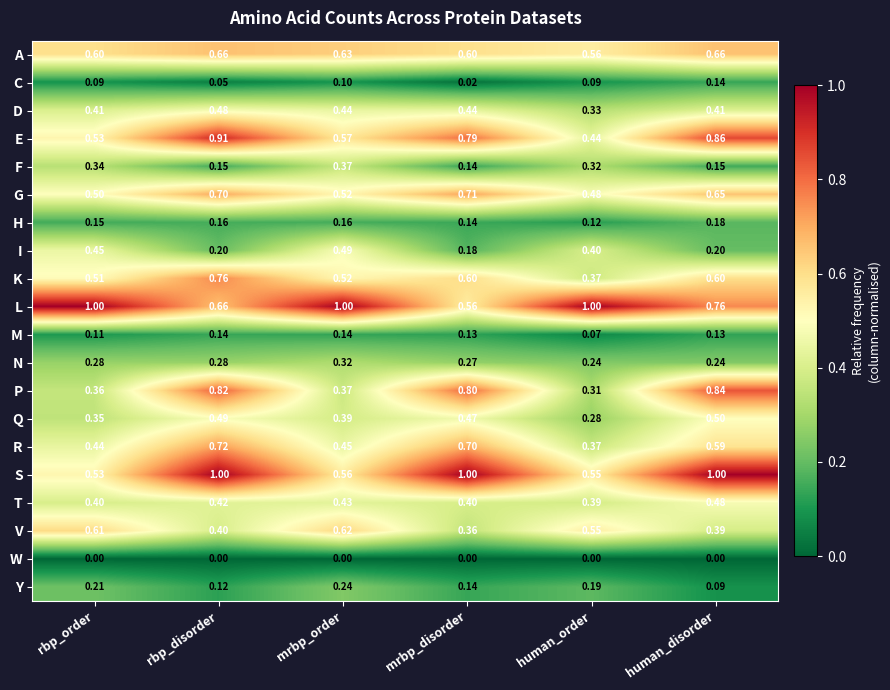

Between human_order and human_disorder, which series saw the biggest shift?

P